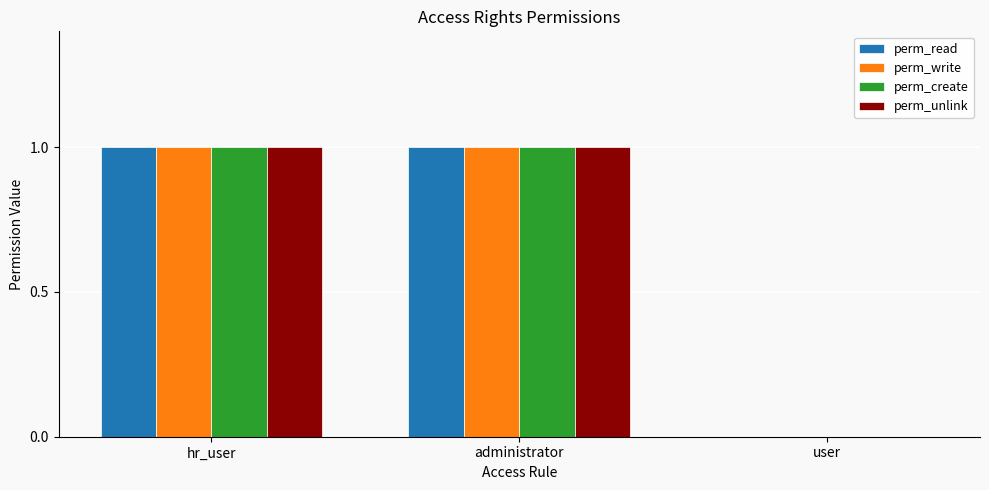

Is it true that perm_unlink equals 2 at hr_user?

False